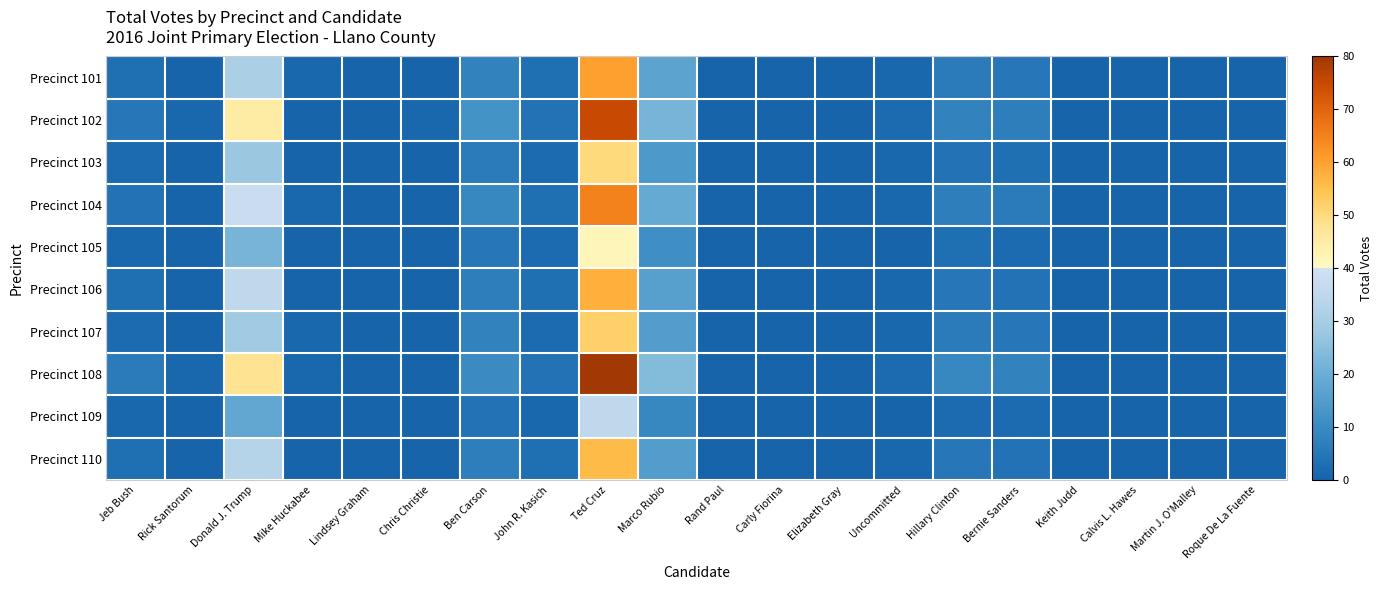

List the series in order of their peak value, highest first.

Precinct 108, Precinct 102, Precinct 104, Precinct 101, Precinct 106, Precinct 110, Precinct 107, Precinct 103, Precinct 105, Precinct 109